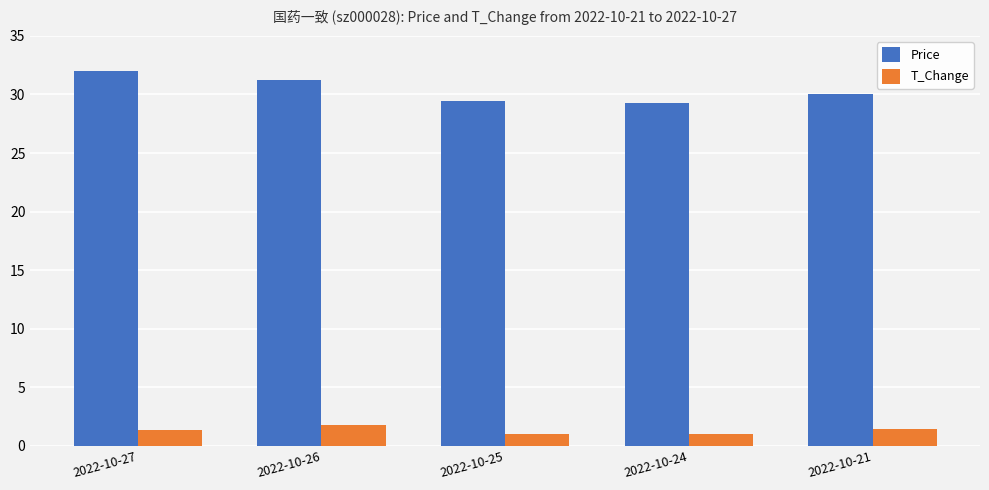

Which series has the widest spread of values?

Price